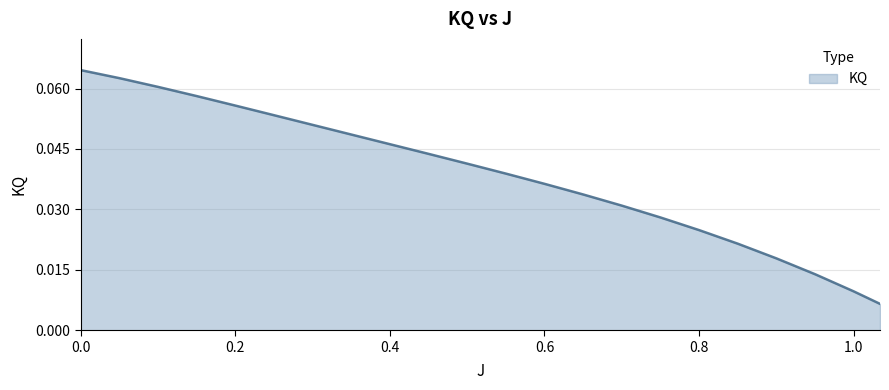

Does the chart display data point markers on the line(s)?

No